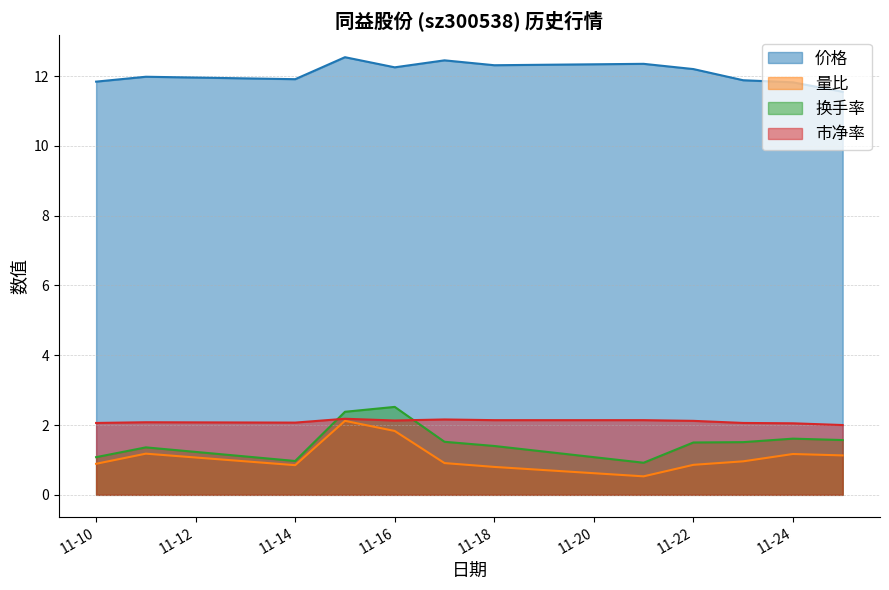

Where is the first local minimum for 换手率?

11-14